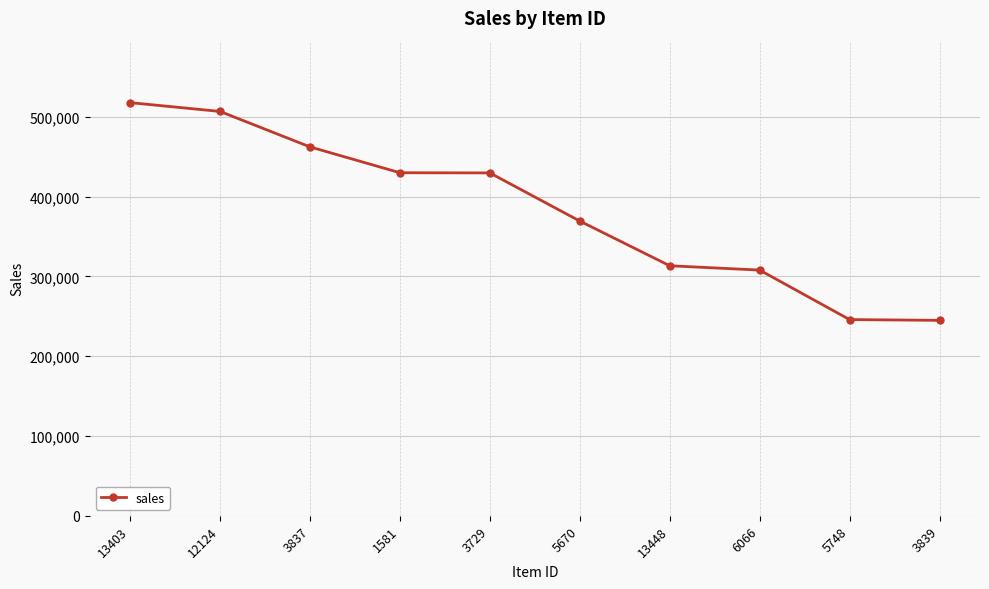

What is the ratio of the value at 5748 to the value at 1581?

0.6